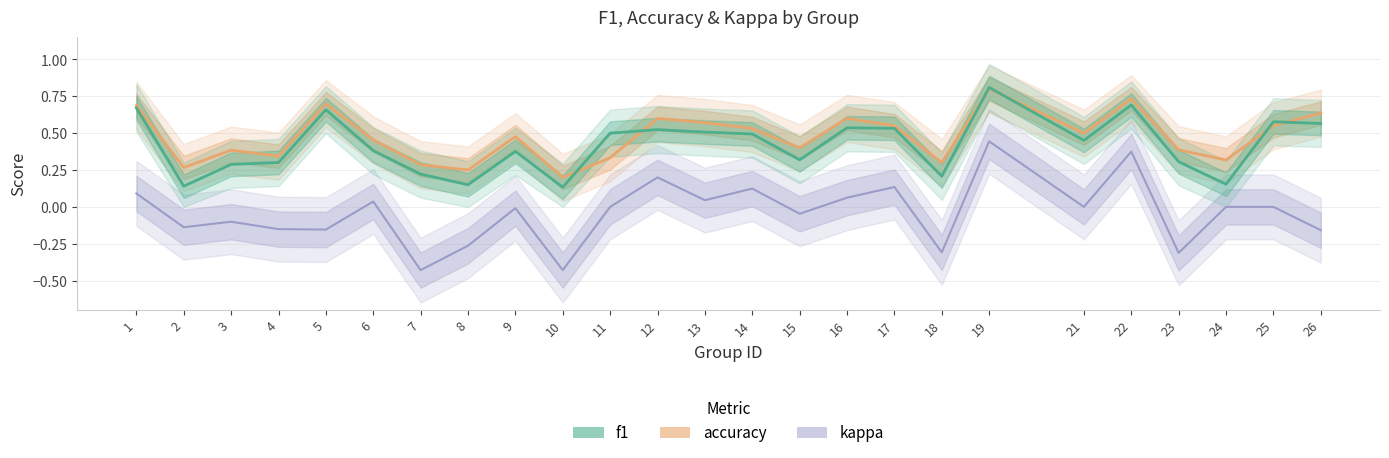

Between 13 and 17, which series saw the biggest shift?

kappa